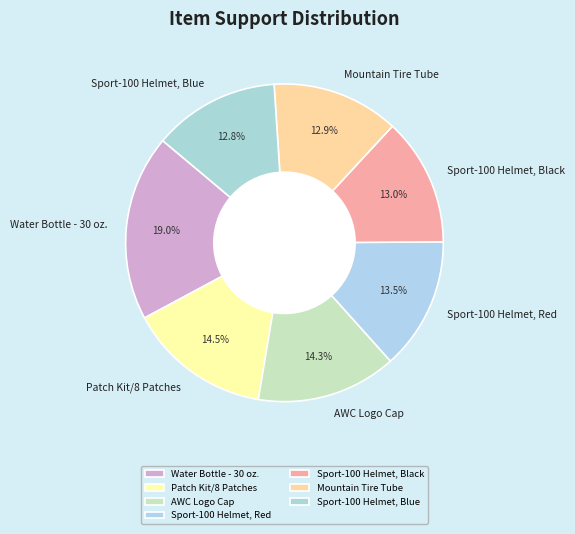

Combined, what portion of the pie is Patch Kit/8 Patches and Sport-100 Helmet, Black?

27.5%